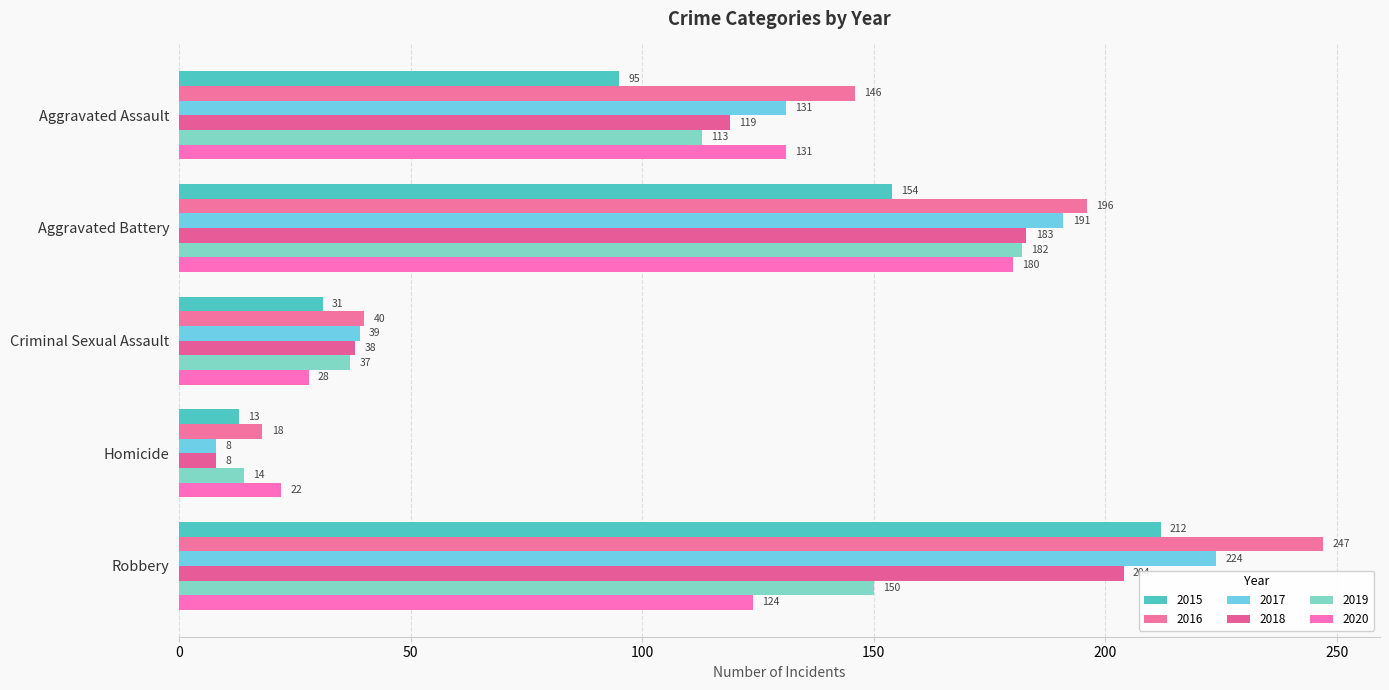

At Robbery, list the series in order from smallest to largest.

2020, 2019, 2018, 2015, 2017, 2016